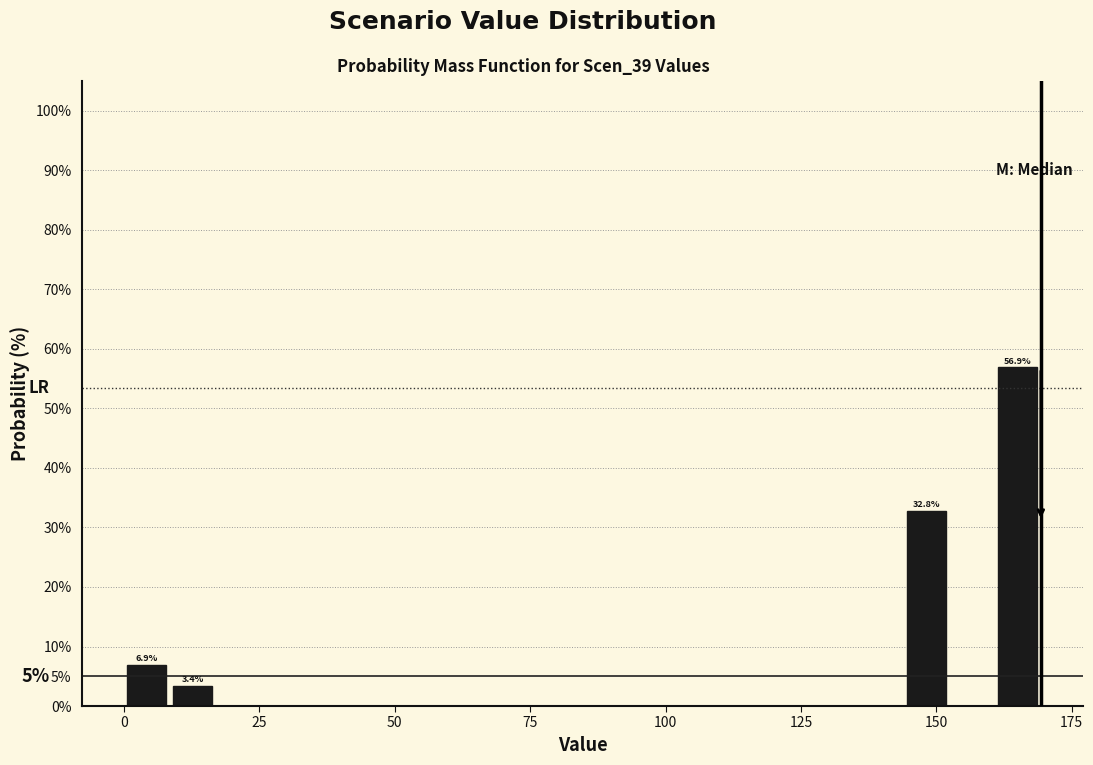

Around what value on the x-axis is the tallest bar? Give the approximate position of its centre, as read against the axis.

165